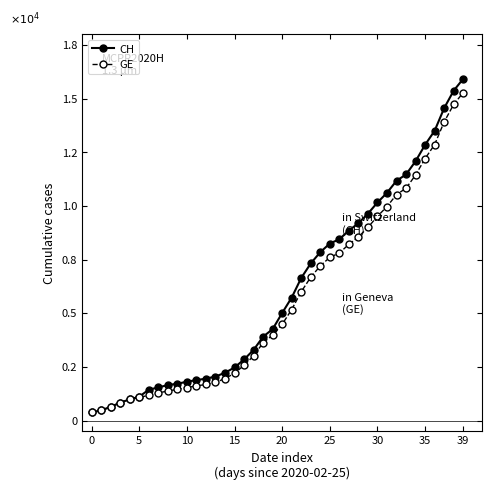

Is this an area chart (filled region under the line)?

No